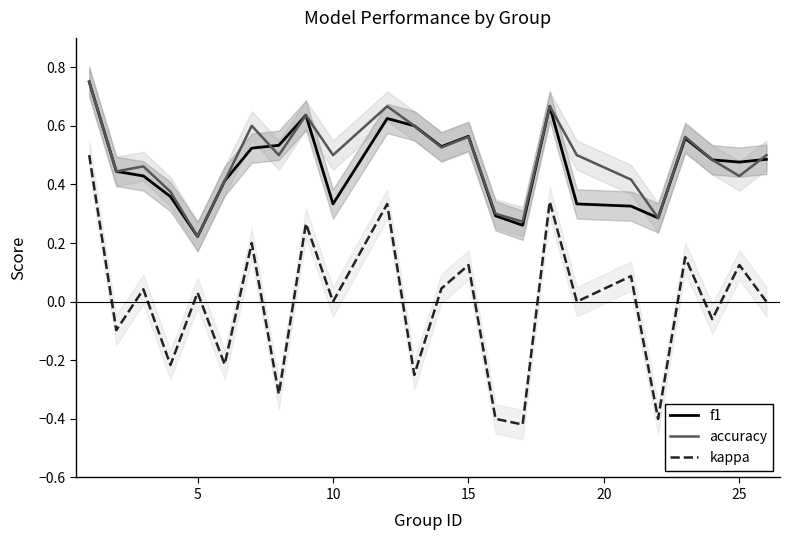

True or false: kappa and accuracy cross at least once.

False